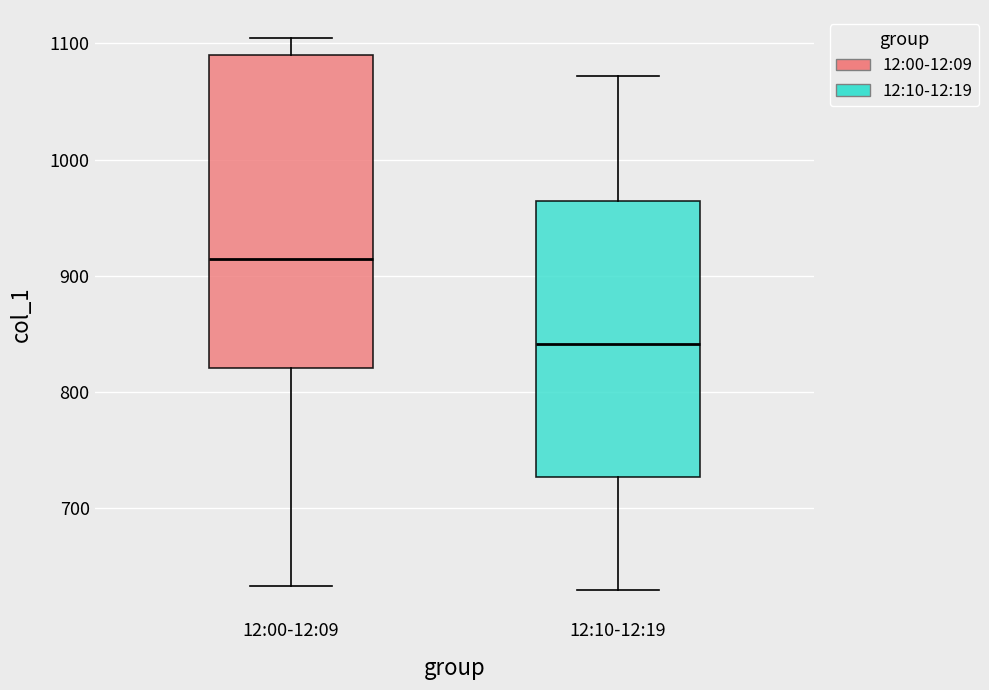

Where is the upper edge of the box for 12:00-12:09 on the y-axis? The values are not printed on the chart, so give them approximately, as read against the axis.

1090